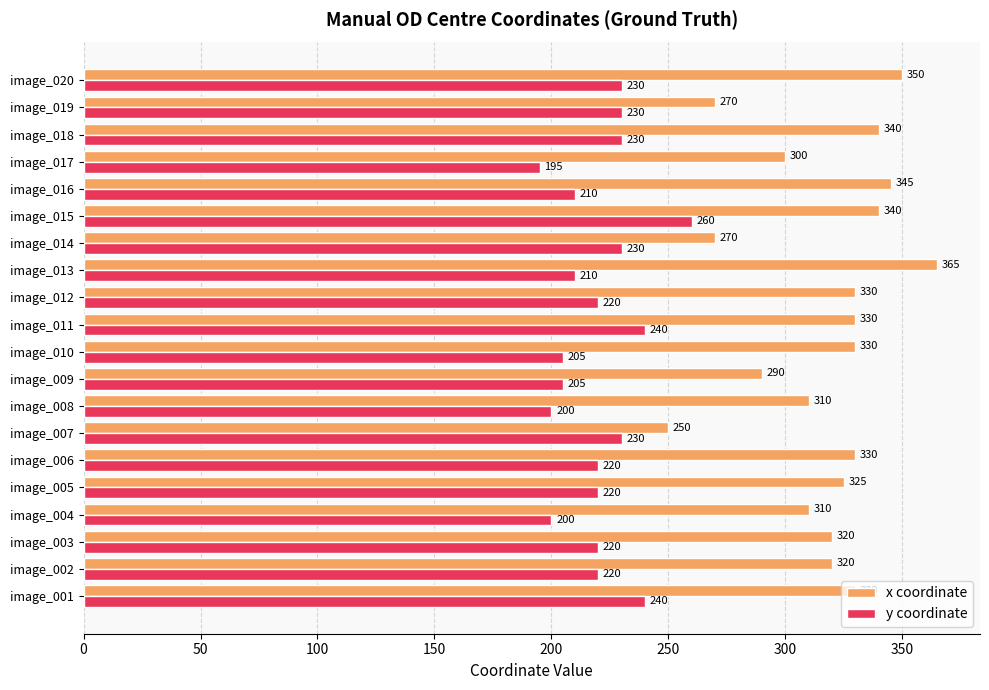

Which series has the largest total across all categories?

x coordinate